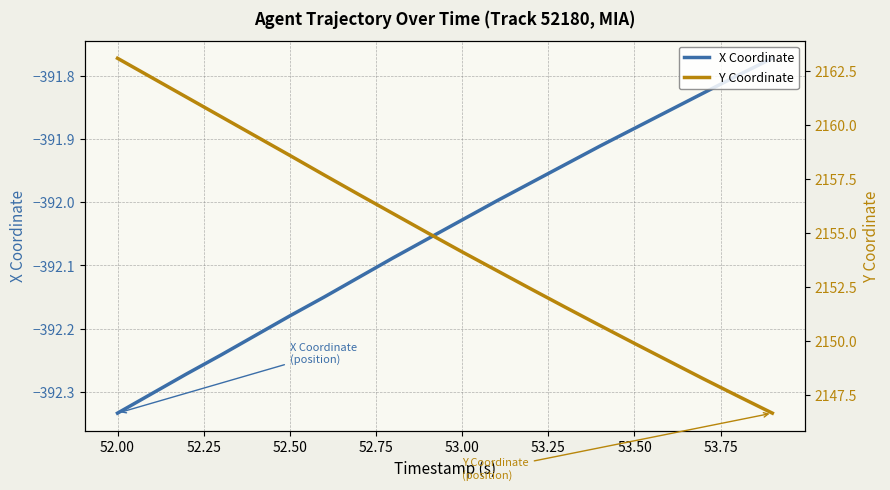

True or false: X Coordinate has more than 1 points higher than both neighbors.

False